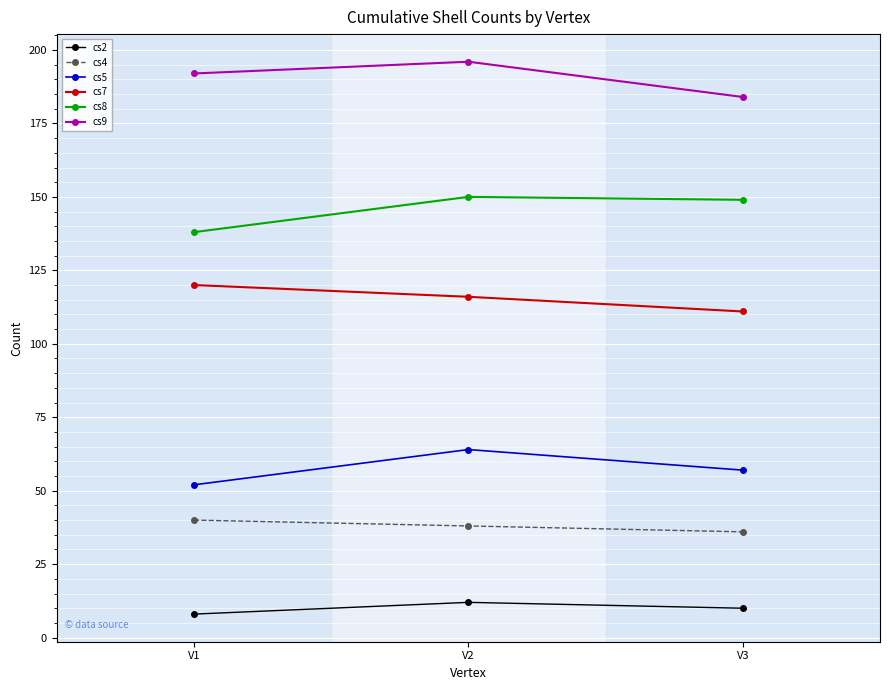

Reading right to left, what are all the values shown in this chart?

cs2: 10	12	8
cs4: 36	38	40
cs5: 57	64	52
cs7: 111	116	120
cs8: 149	150	138
cs9: 184	196	192